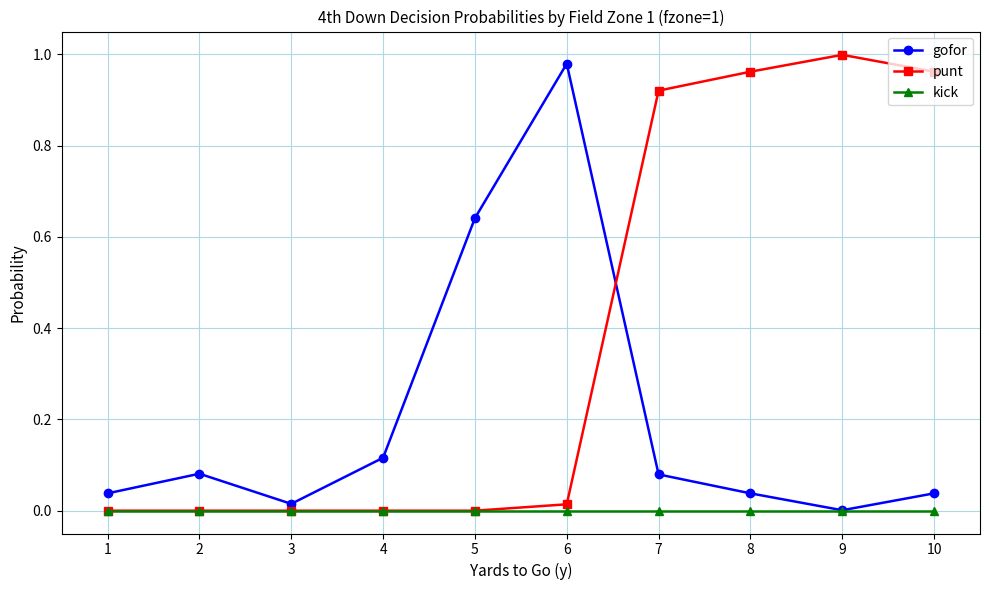

Which series has the largest range (max minus min)?

punt